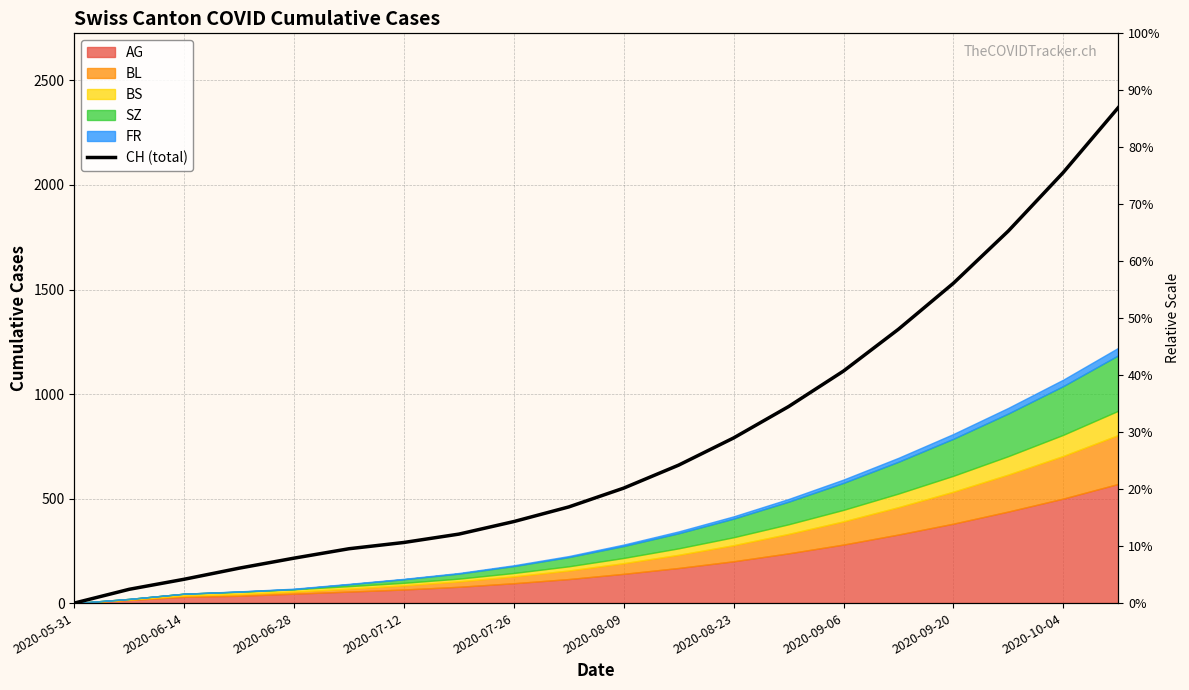

How many positive values are there?

19